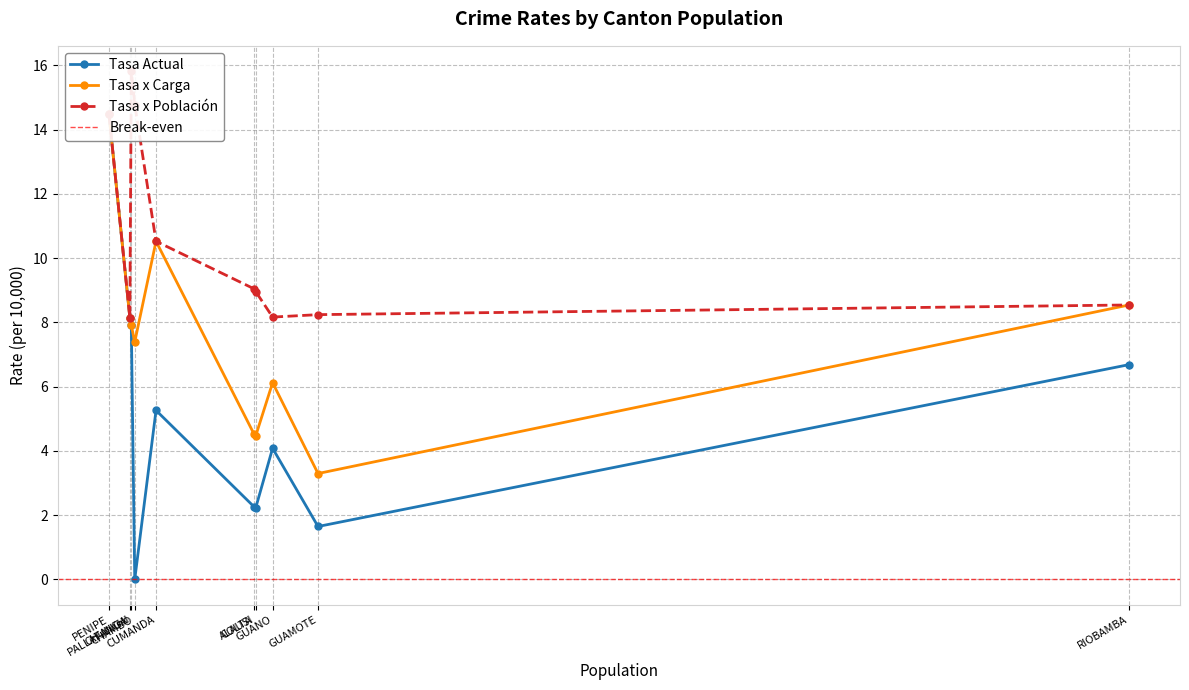

True or false: Tasa Actual and Tasa x Carga cross at least once.

False